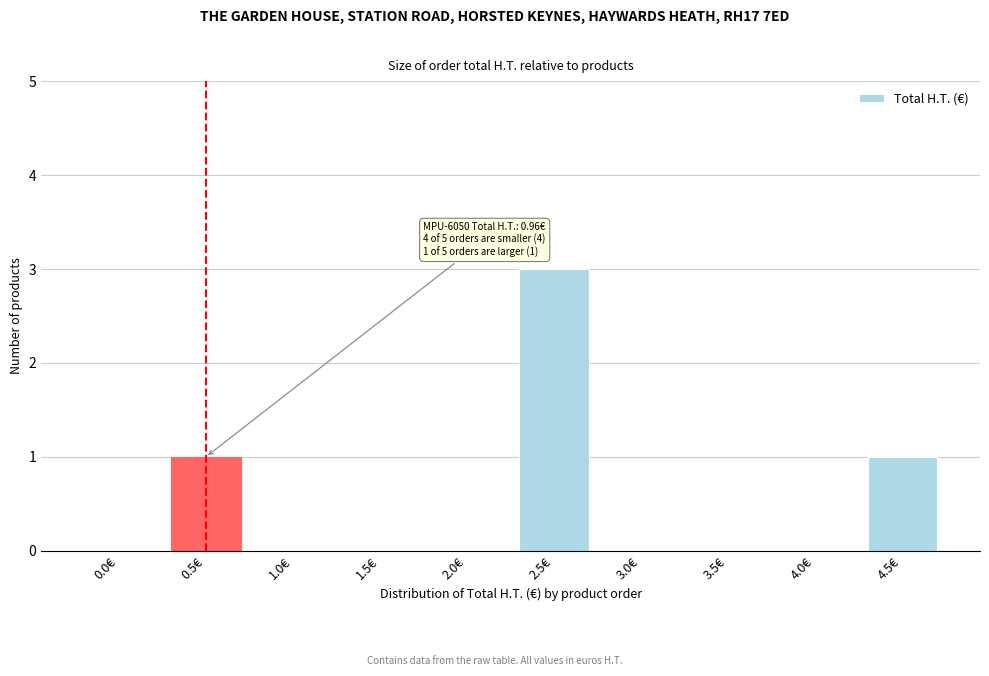

Reading left to right, extract all data points from this chart.

0.0€=0	0.5€=1	1.0€=0	1.5€=0	2.0€=0	2.5€=3	3.0€=0	3.5€=0	4.0€=0	4.5€=1